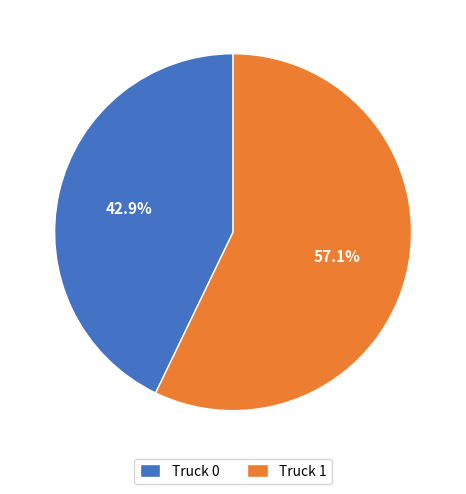

Which category accounts for the majority?

Truck 1